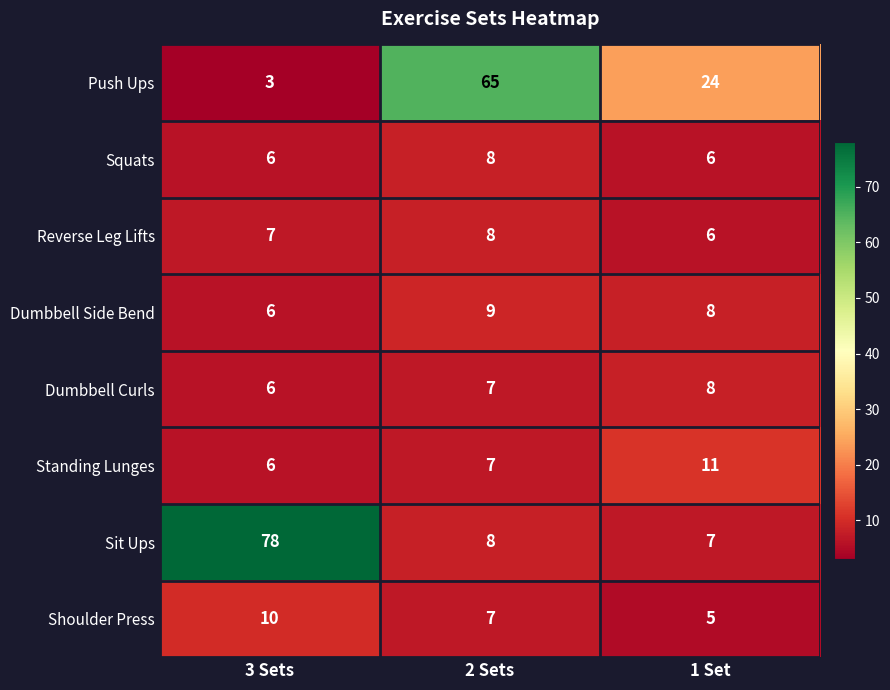

Count the number of categories in the chart.

3